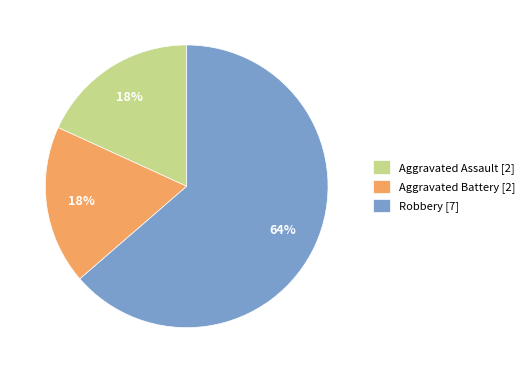

What is the ratio of the value at Aggravated Assault [2] to the value at Aggravated Battery [2]?

1.0